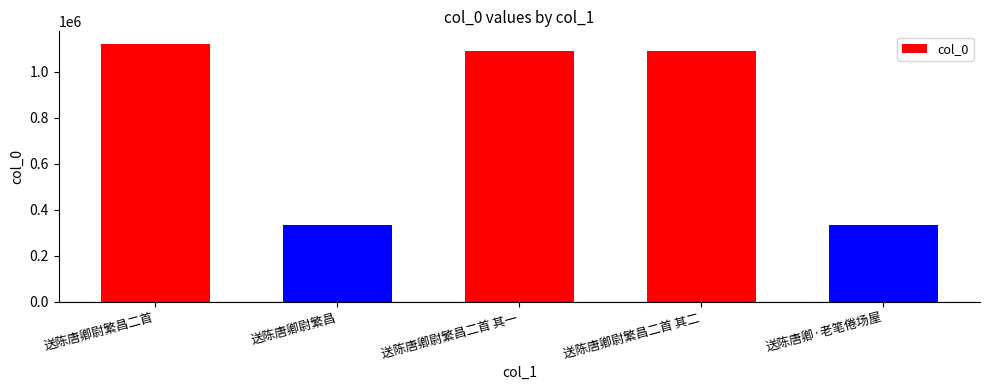

What is the ratio of the value at 送陈唐卿尉繁昌二首 其一 to the value at 送陈唐卿·老笔倦场屋?

3.2